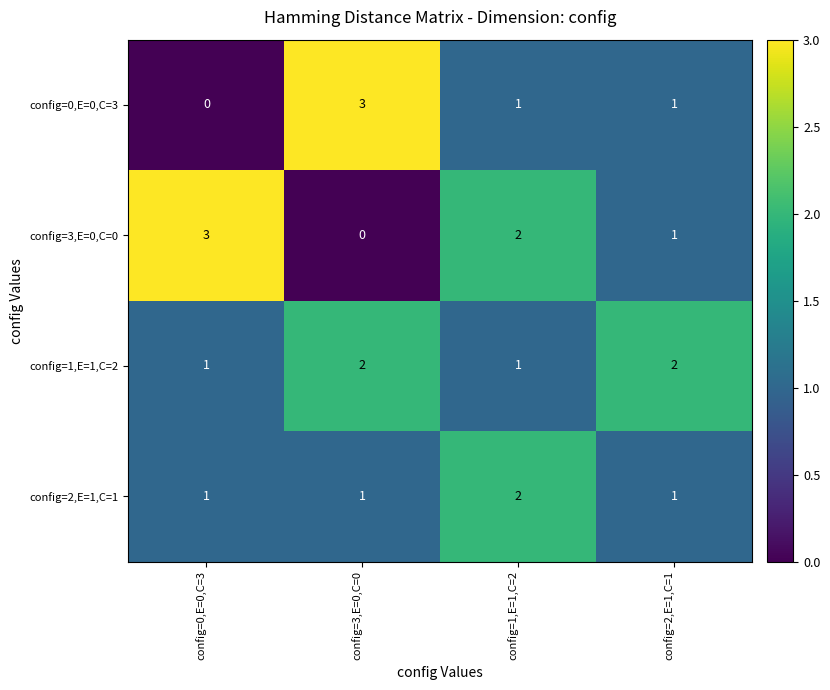

At how many categories does at least one series exceed 1?

4